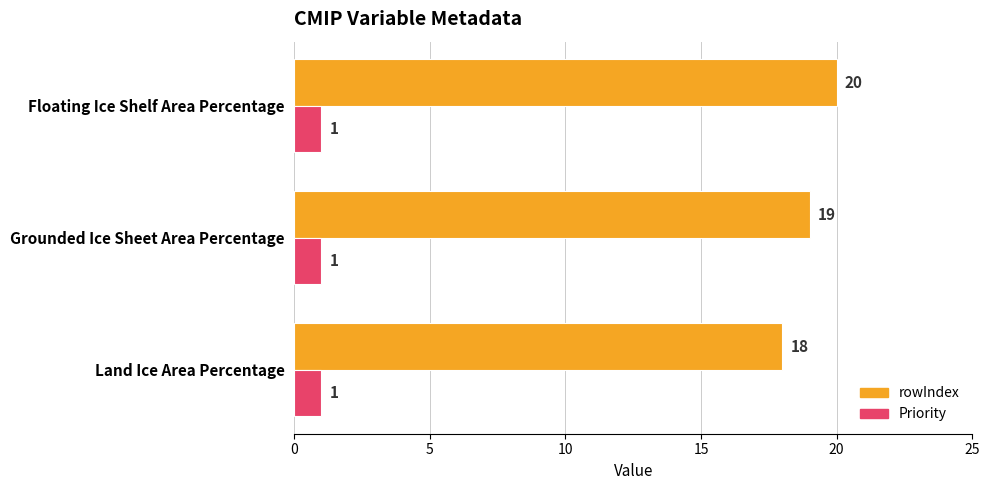

Which series has the widest spread of values?

rowIndex